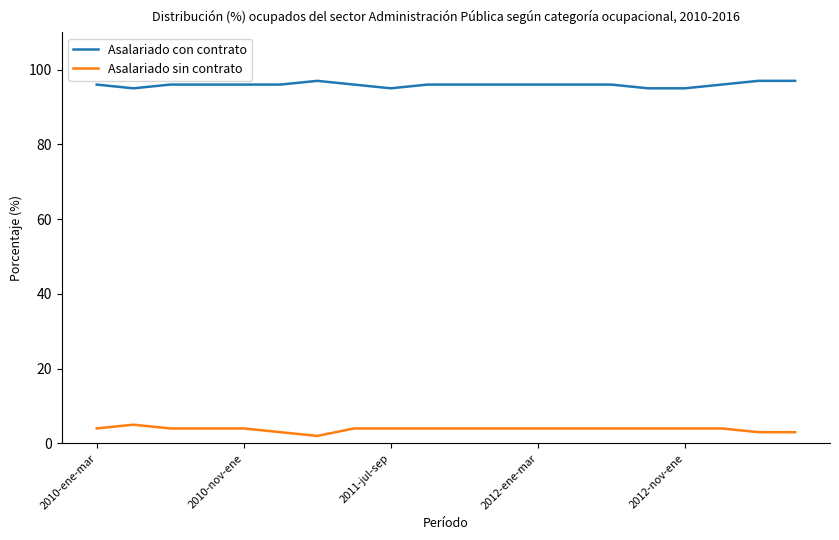

Rank the series by their average value, from lowest to highest.

Asalariado sin contrato, Asalariado con contrato